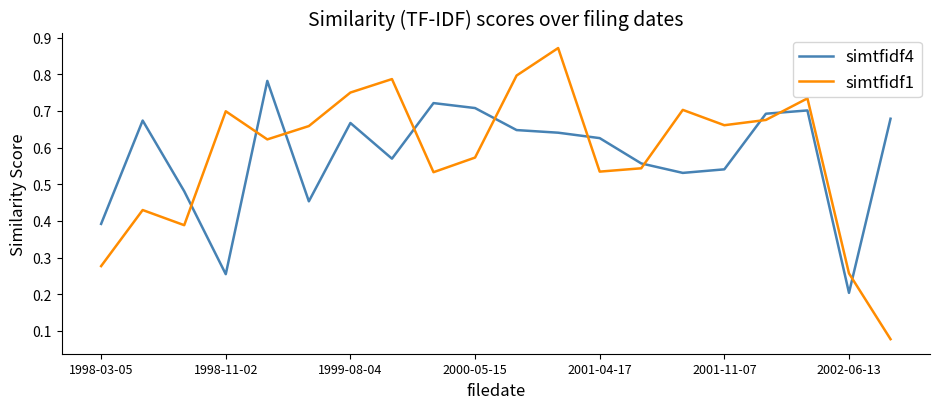

List the series in order of their peak value, lowest first.

simtfidf4, simtfidf1